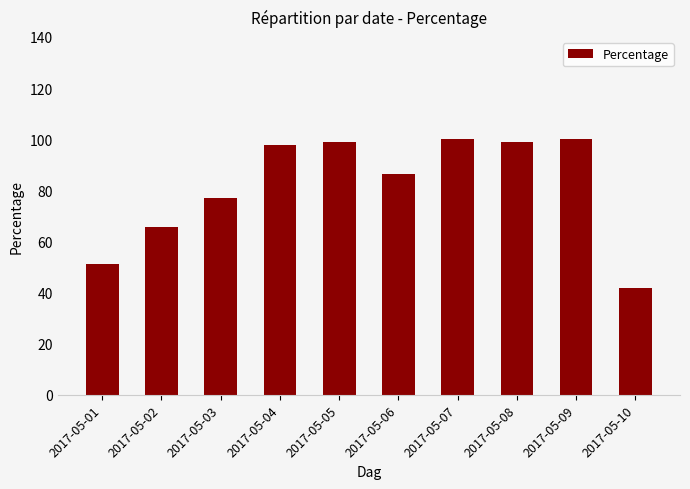

Where does the data first go above 97?

2017-05-04